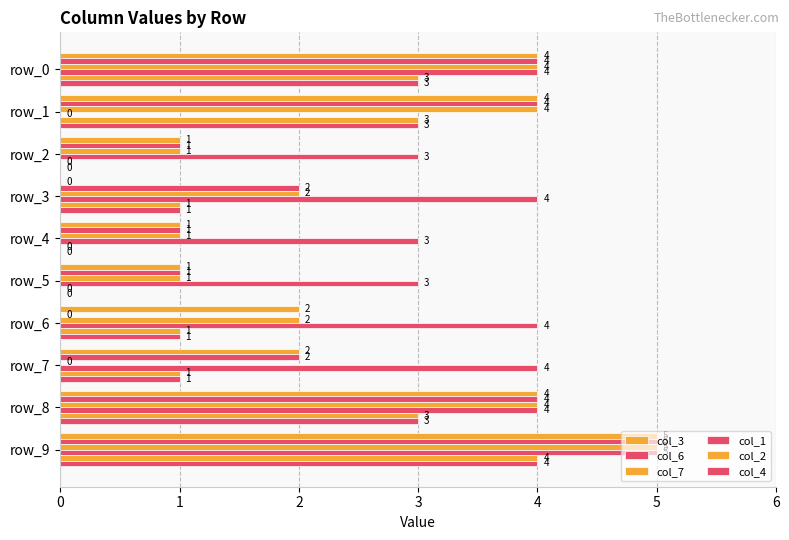

How many values in col_1 are above zero?

9